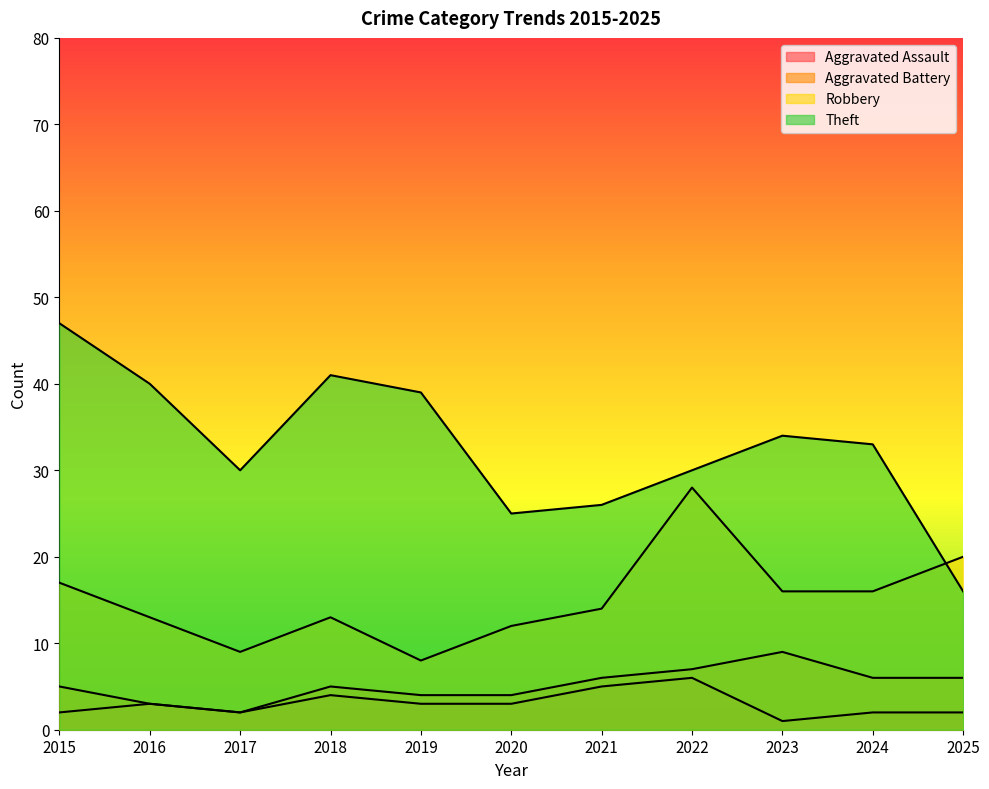

How many values in the Theft series are below 33?

5